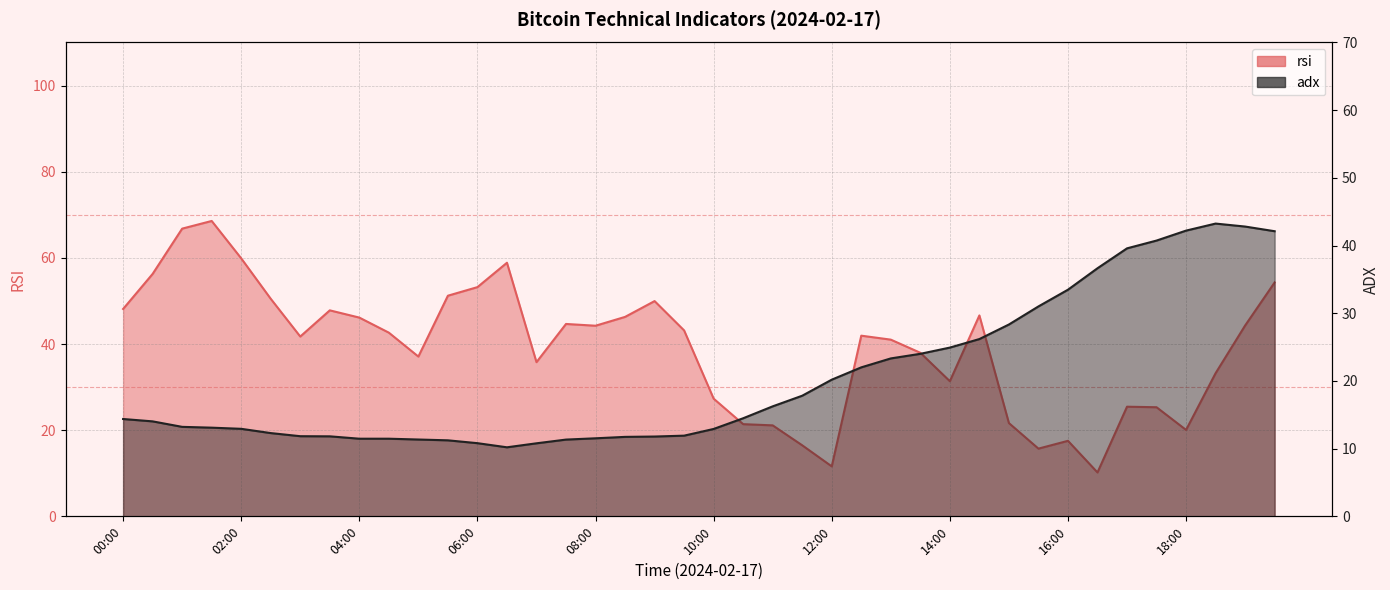

At which category does the chart reach its peak across all series?

01:30